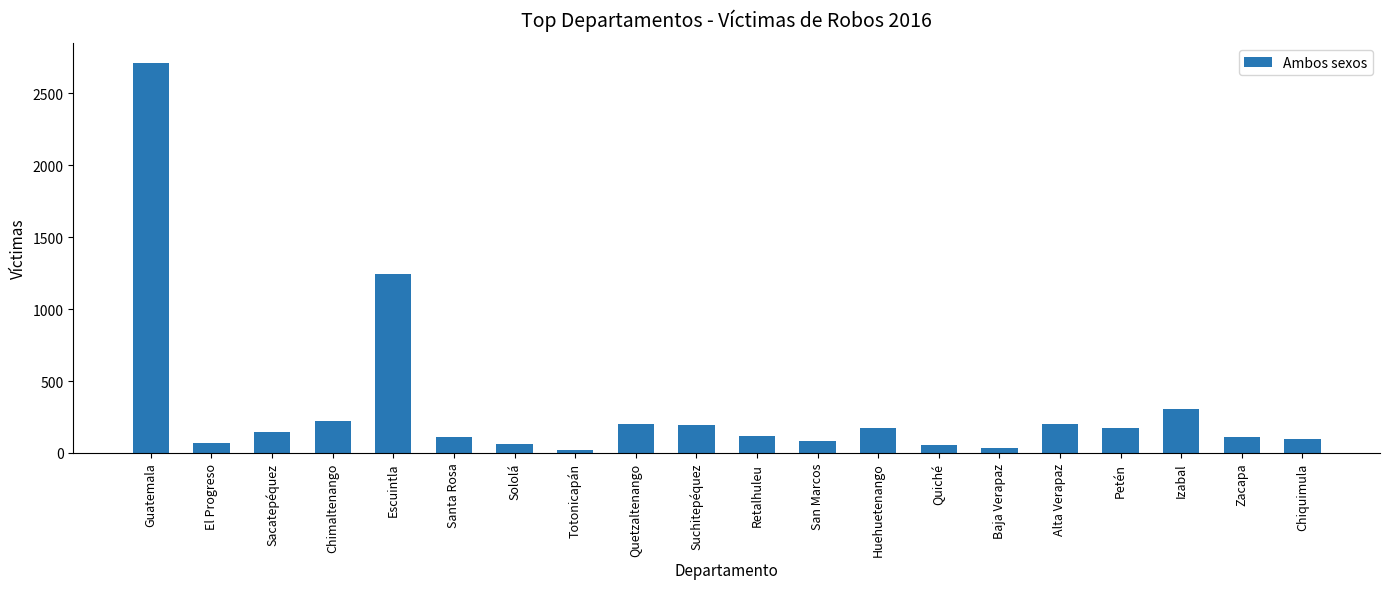

What is the label of the 5th bar from the left?

Escuintla